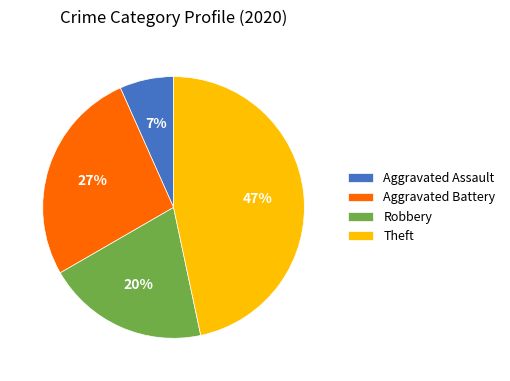

Which category has the biggest portion of the pie?

Theft